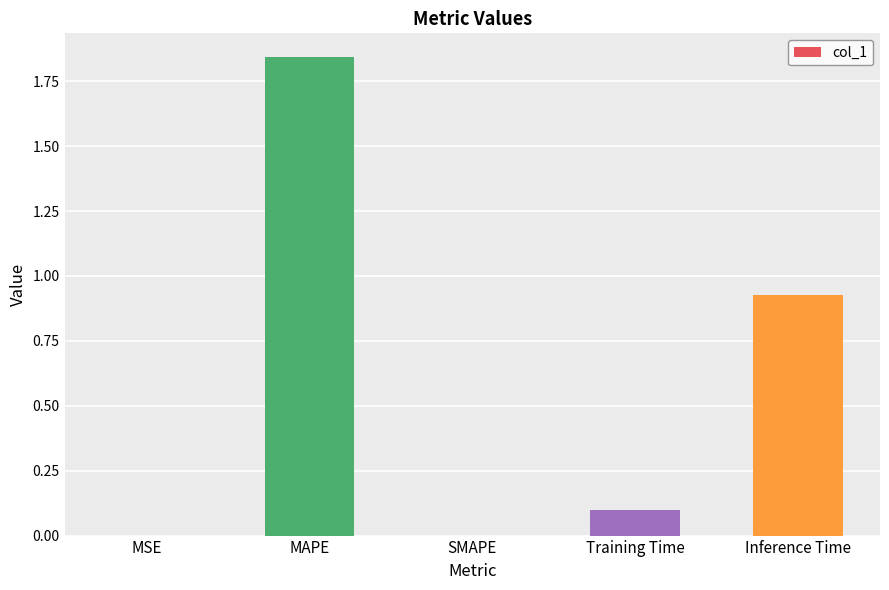

Are the bars horizontal?

No